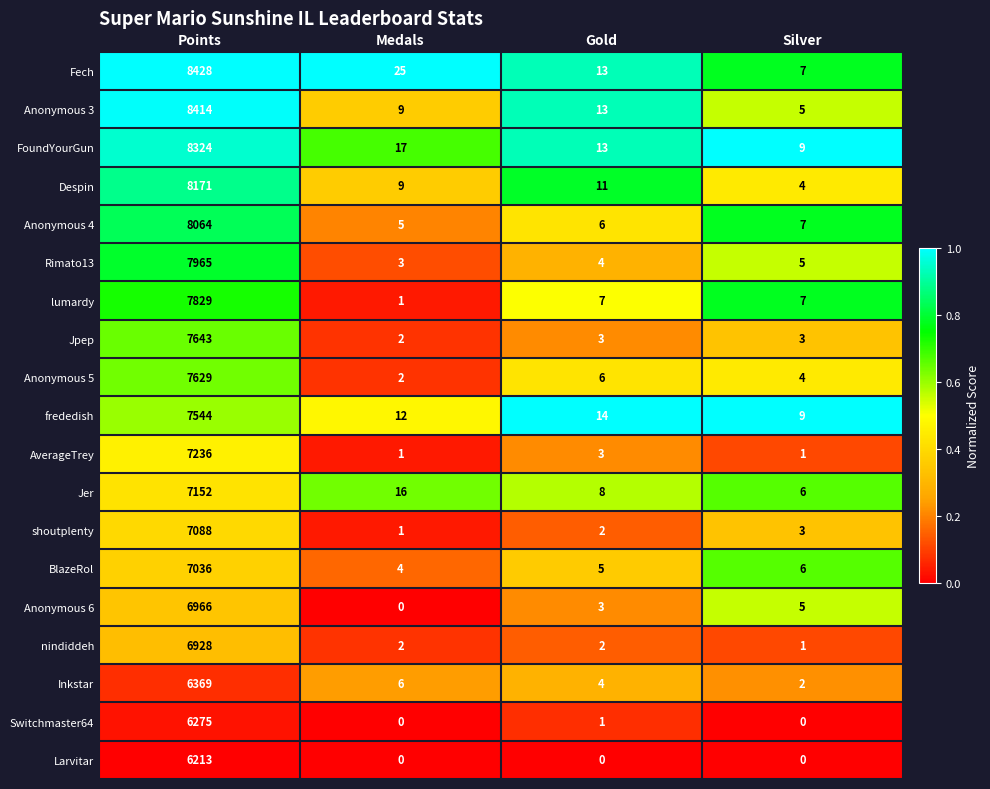

Count the number of categories in the chart.

4